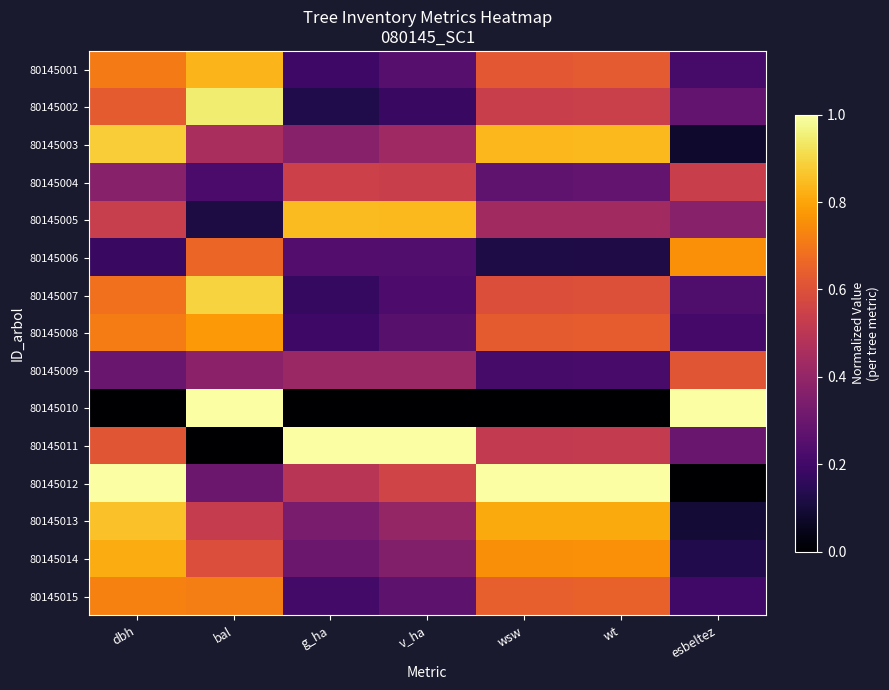

What is the total value across all series at dbh?

9.0